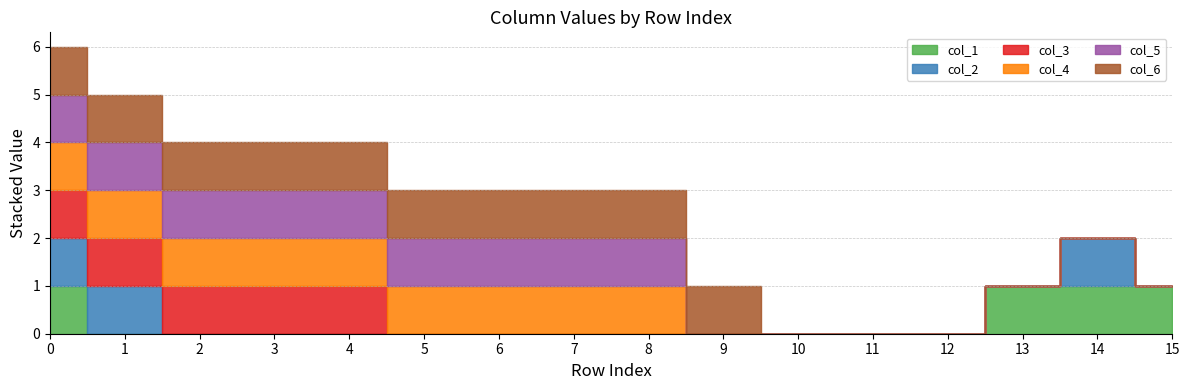

Reading left to right, extract all data points from this chart.

col_1: 1	0	0	0	0	0	0	0	0	0	0	0	0	1	1	1
col_2: 1	1	0	0	0	0	0	0	0	0	0	0	0	0	1	0
col_3: 1	1	1	1	1	0	0	0	0	0	0	0	0	0	0	0
col_4: 1	1	1	1	1	1	1	1	1	0	0	0	0	0	0	0
col_5: 1	1	1	1	1	1	1	1	1	0	0	0	0	0	0	0
col_6: 1	1	1	1	1	1	1	1	1	1	0	0	0	0	0	0